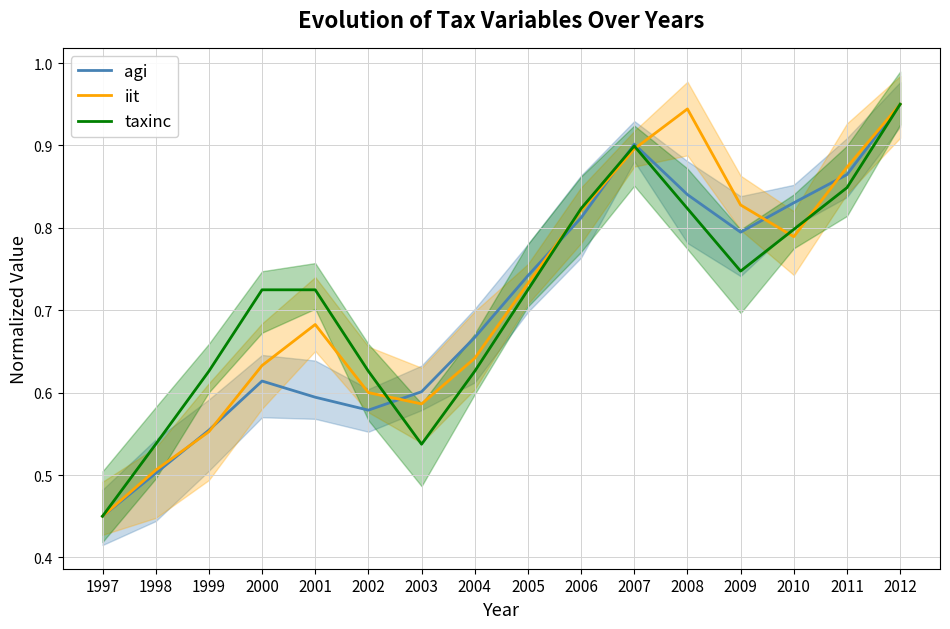

At which category does the chart reach its minimum across all series?

1997